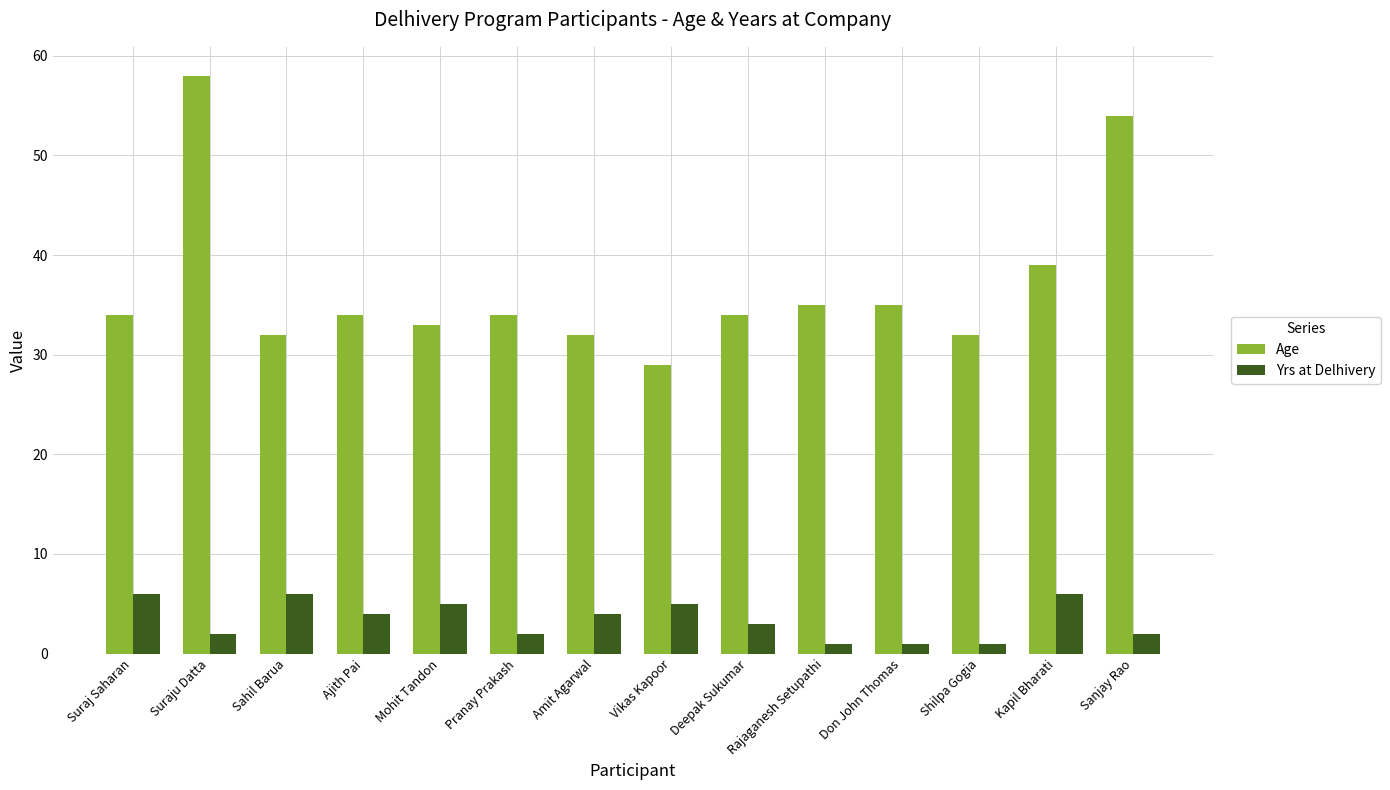

What is the average value of the Age series?

37